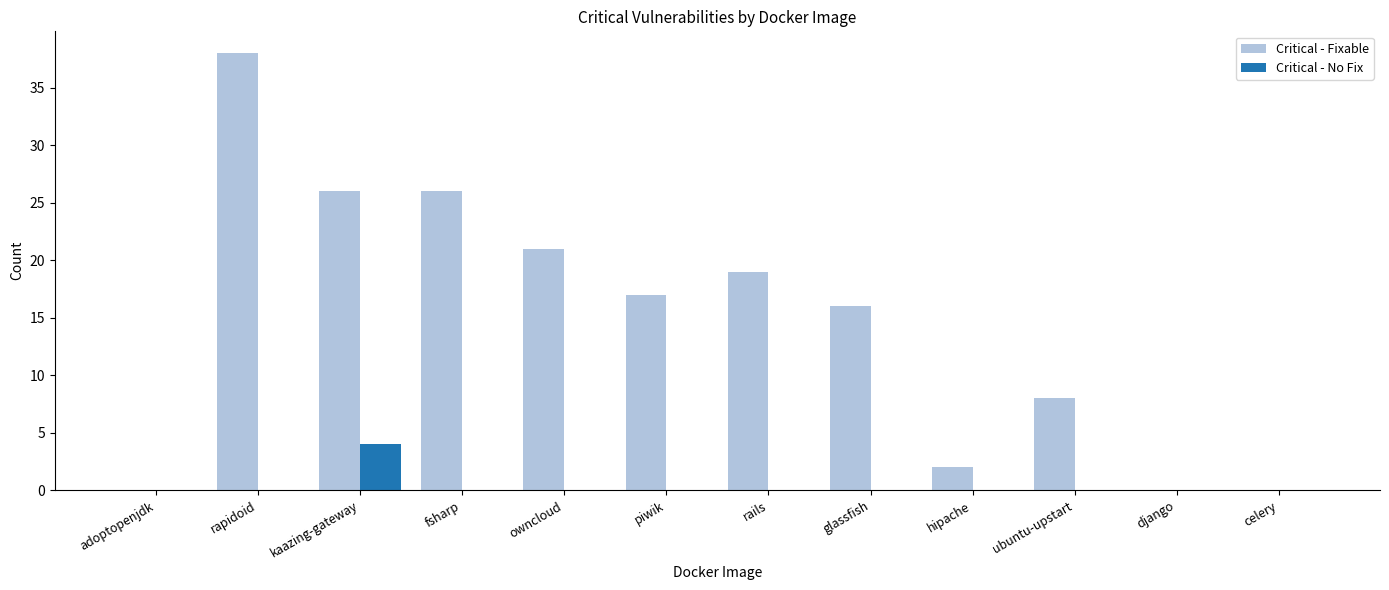

Are the bars grouped side by side (vs. stacked)?

Yes